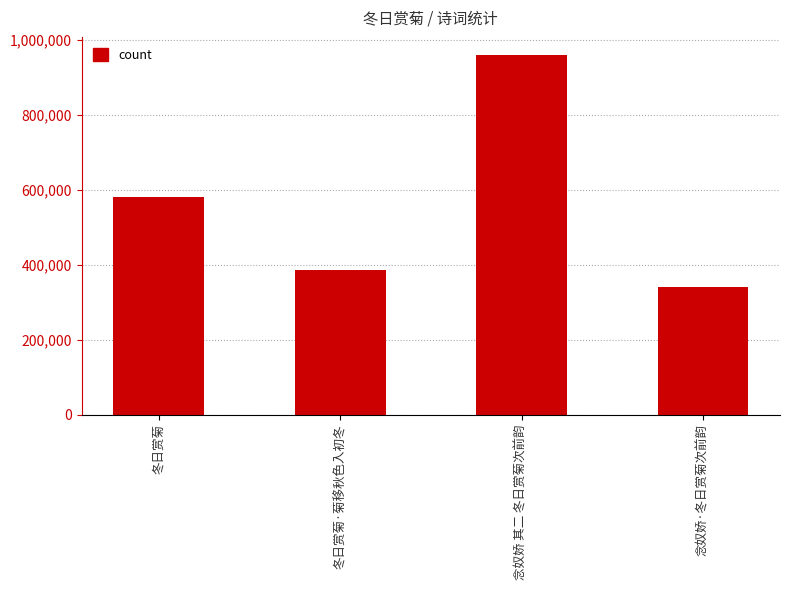

List the labels in order of value, smallest first.

念奴娇·冬日赏菊次前韵, 冬日赏菊·菊移秋色入初冬, 冬日赏菊, 念奴娇 其二 冬日赏菊次前韵